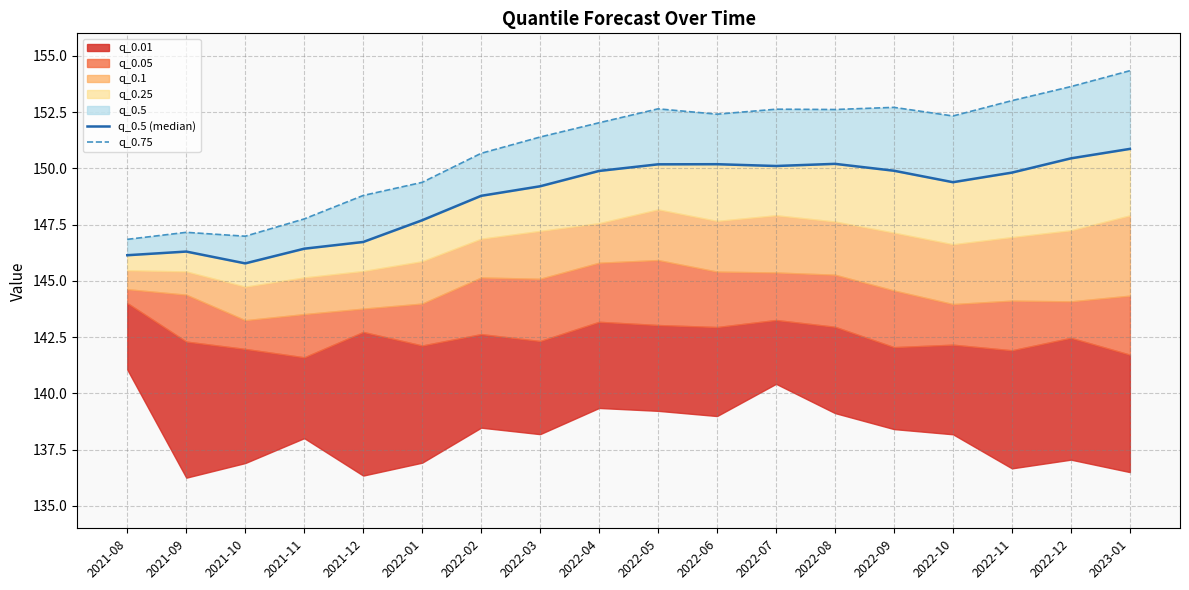

At which label does q_0.75 reach its minimum?

2021-08